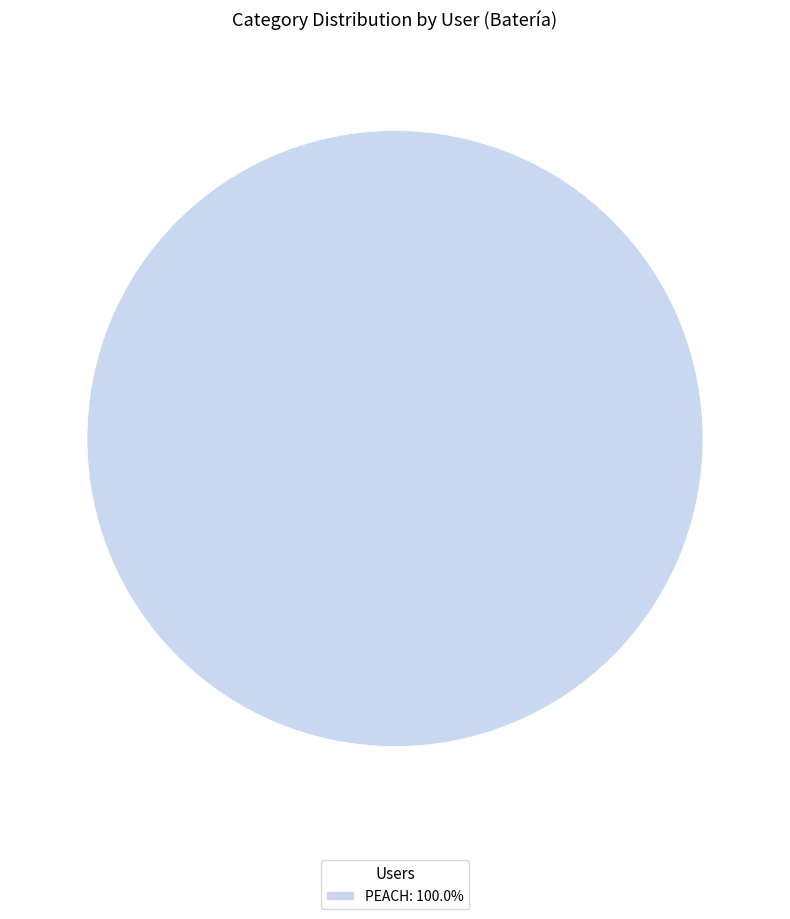

Does PEACH: 100.0% represent more than half of the total?

Yes